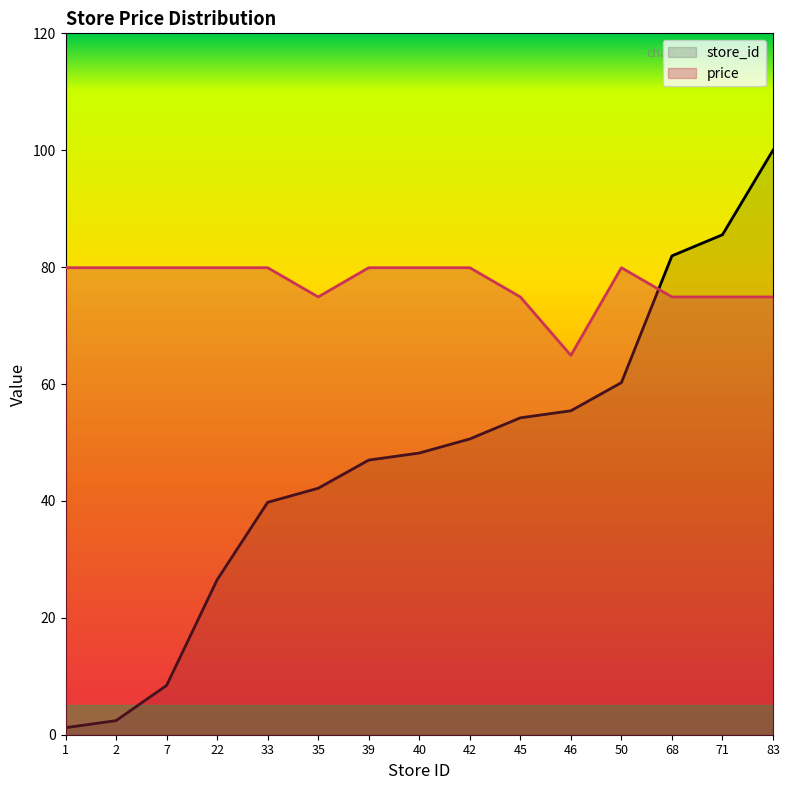

Which series has the largest total across all categories?

price